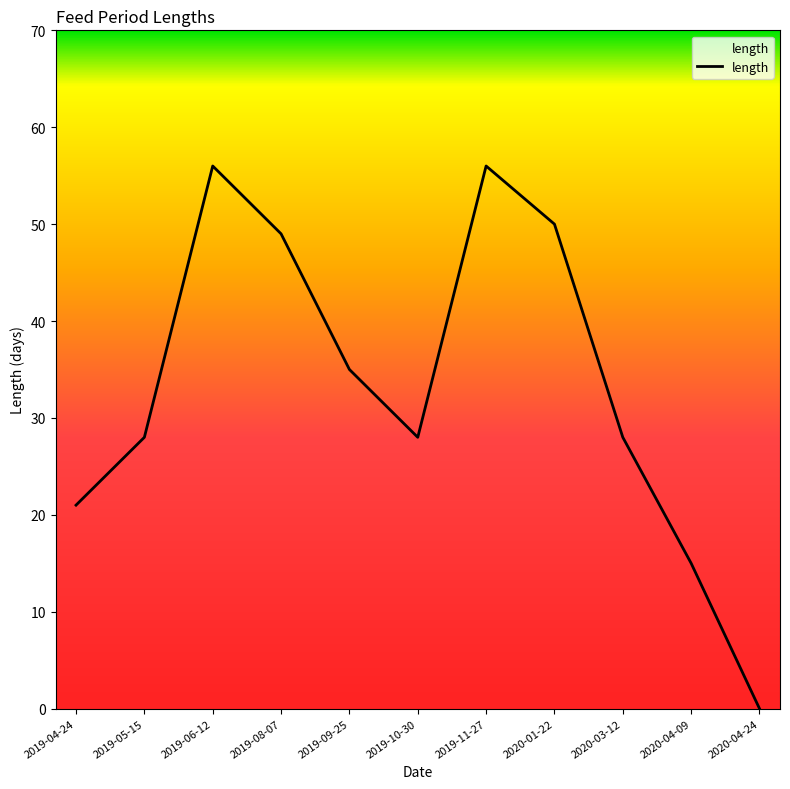

Does the chart display data point markers on the line(s)?

No